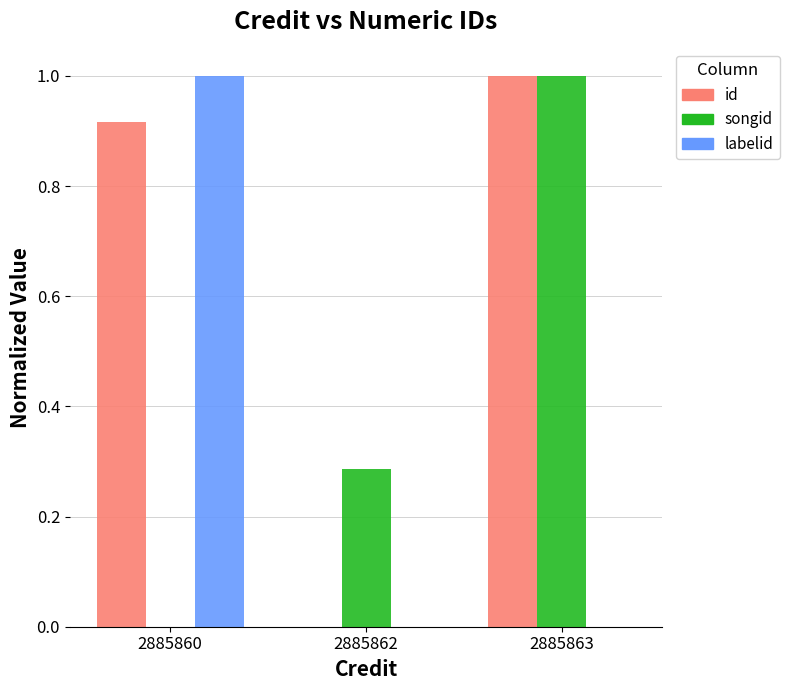

What is the maximum value for labelid?

1.0